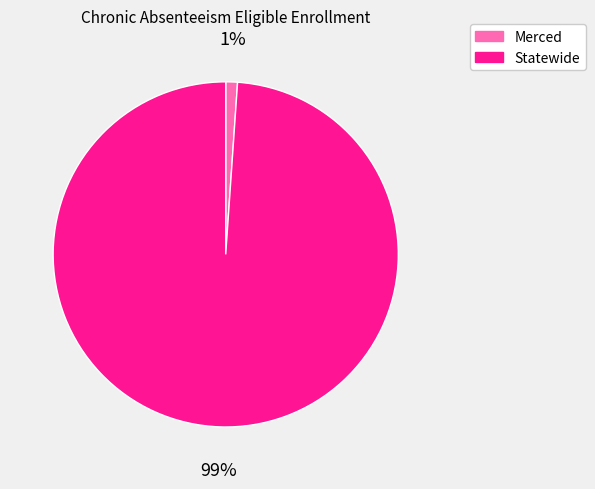

What percentage is the Statewide slice, to the nearest percent?

99%